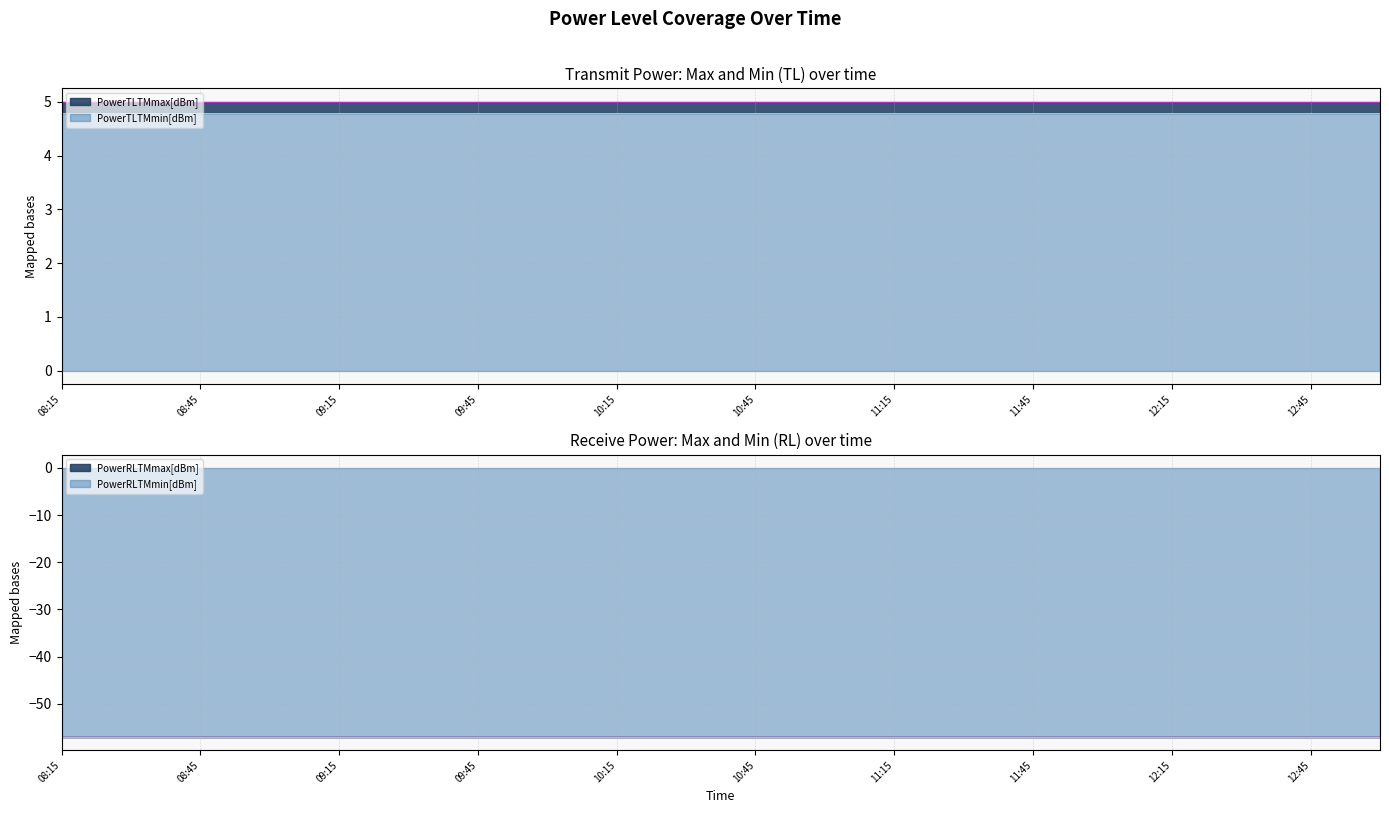

What is the label of the 12th point from the right?

10:15